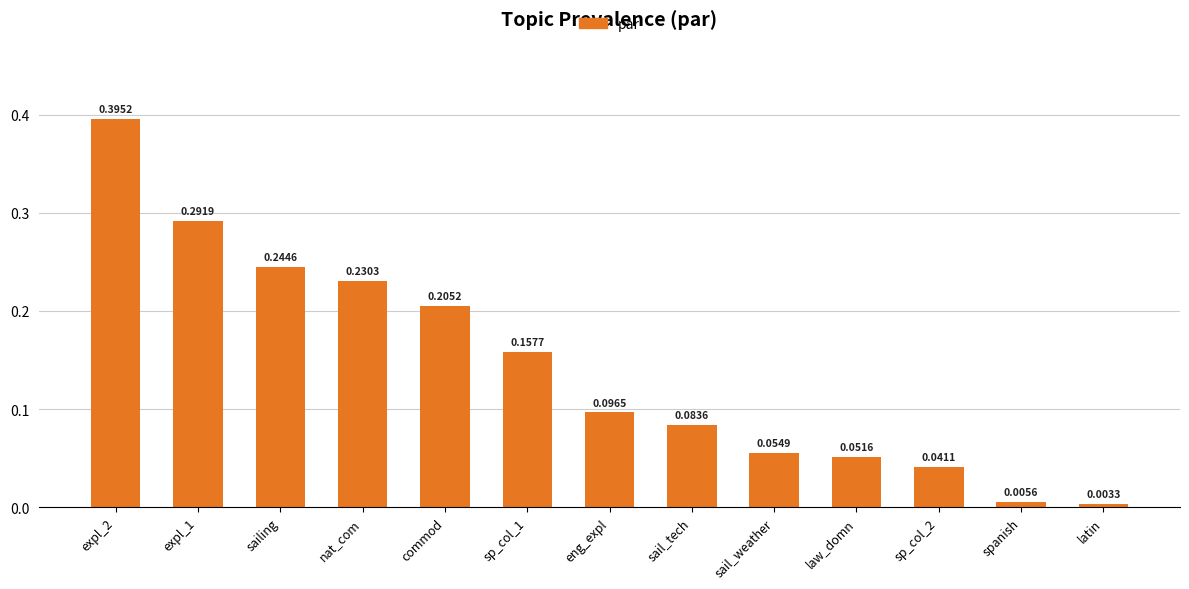

Between sp_col_2 and commod, which is larger?

commod